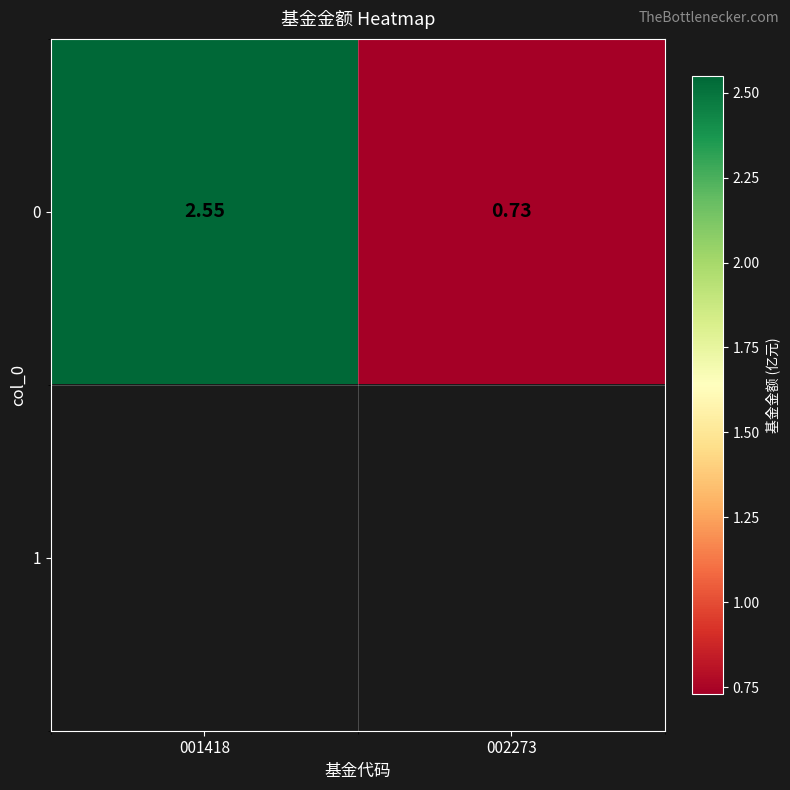

What is the approximate value of 0 at 001418?

2.5